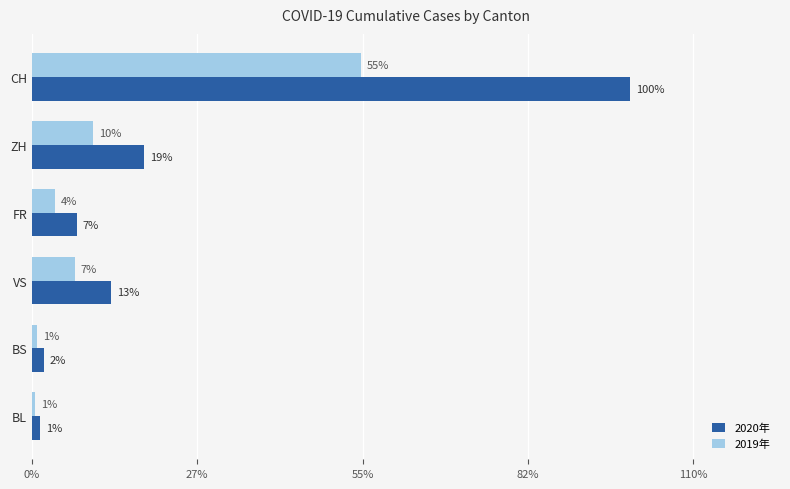

What are all the series names shown in the legend?

2020年, 2019年